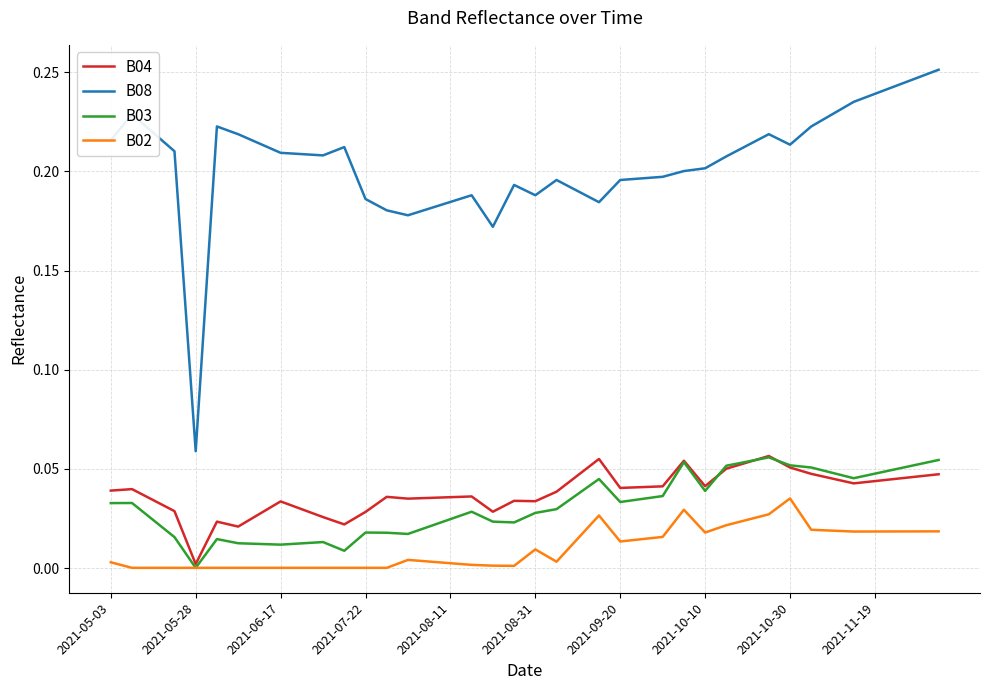

Which series has the largest total across all categories?

B08